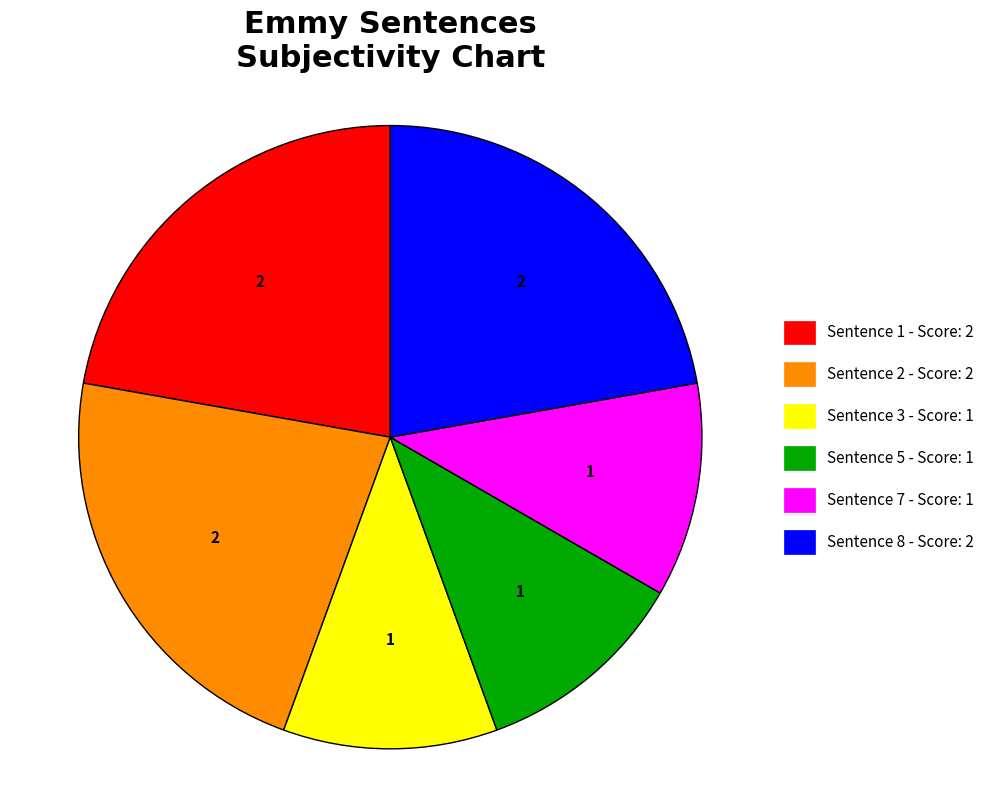

Does any single category account for the majority?

No